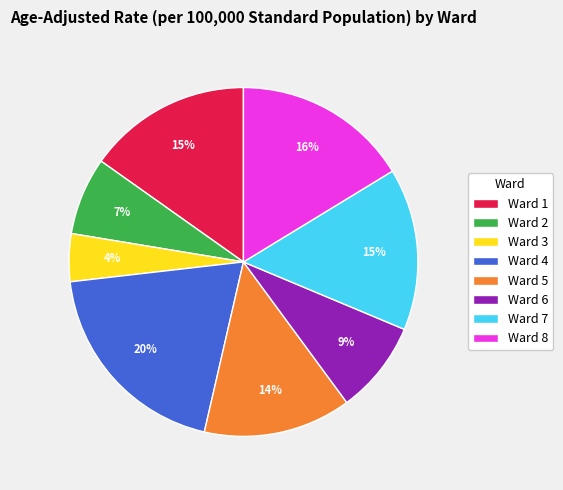

Is there any slice that represents more than half of the pie?

No